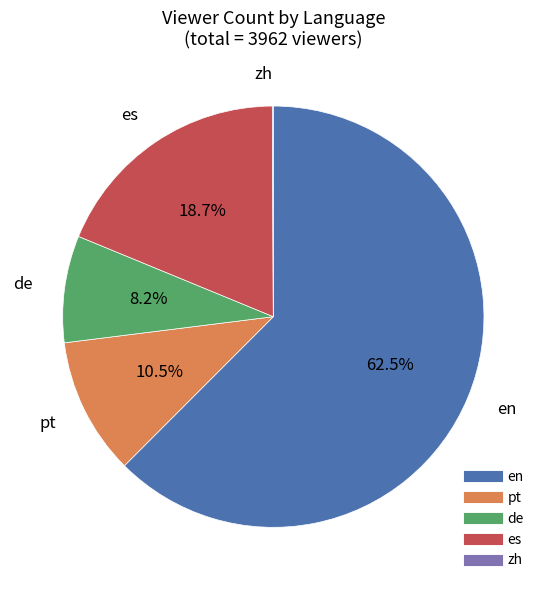

What is the majority slice?

en